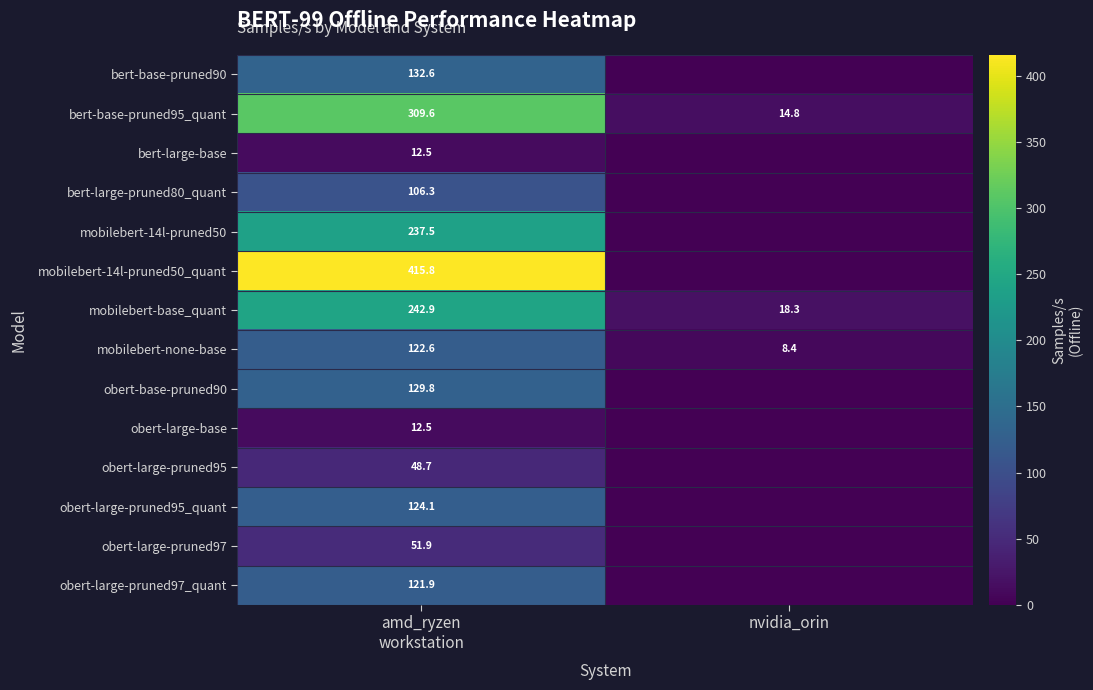

What is the average value of the mobilebert-none-base series?

65.5